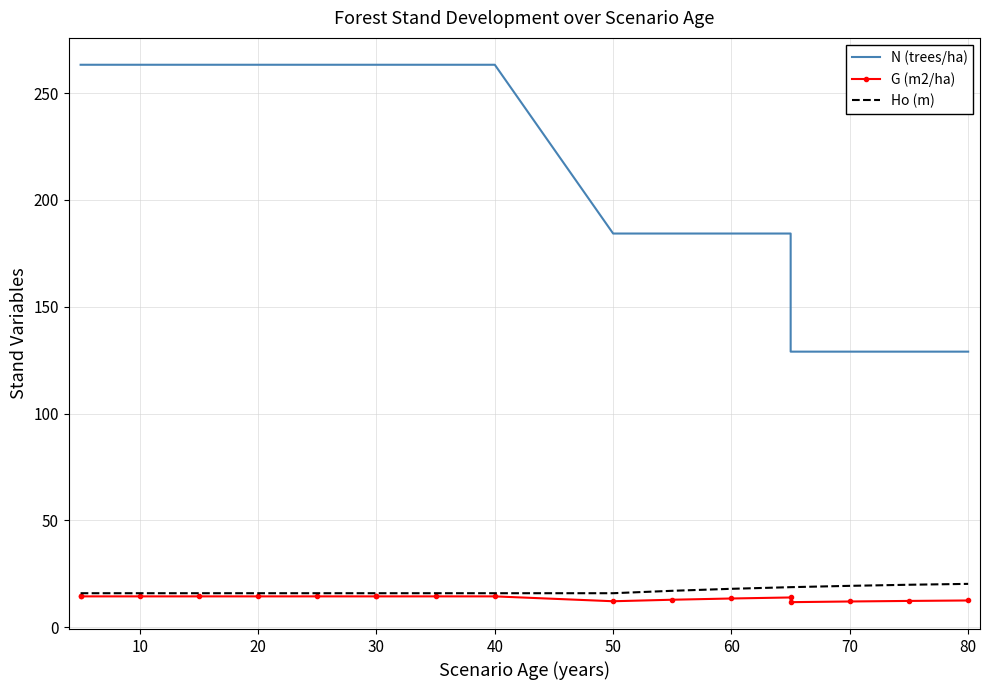

True or false: Ho (m) and G (m2/ha) cross at least once.

False